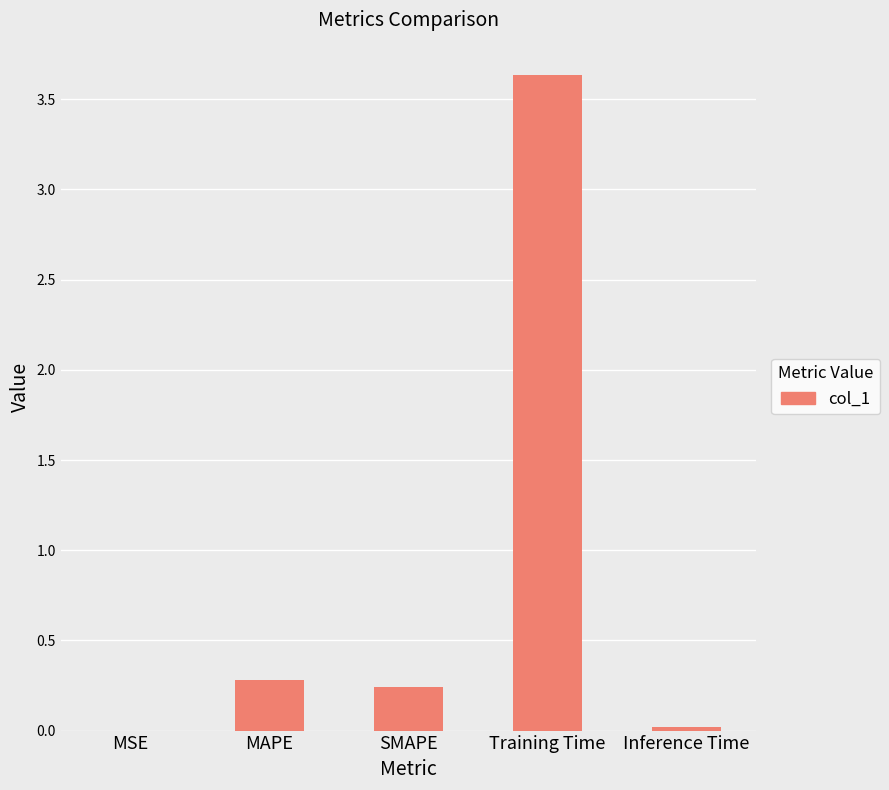

True or false: the data shows 0.1 at SMAPE.

False